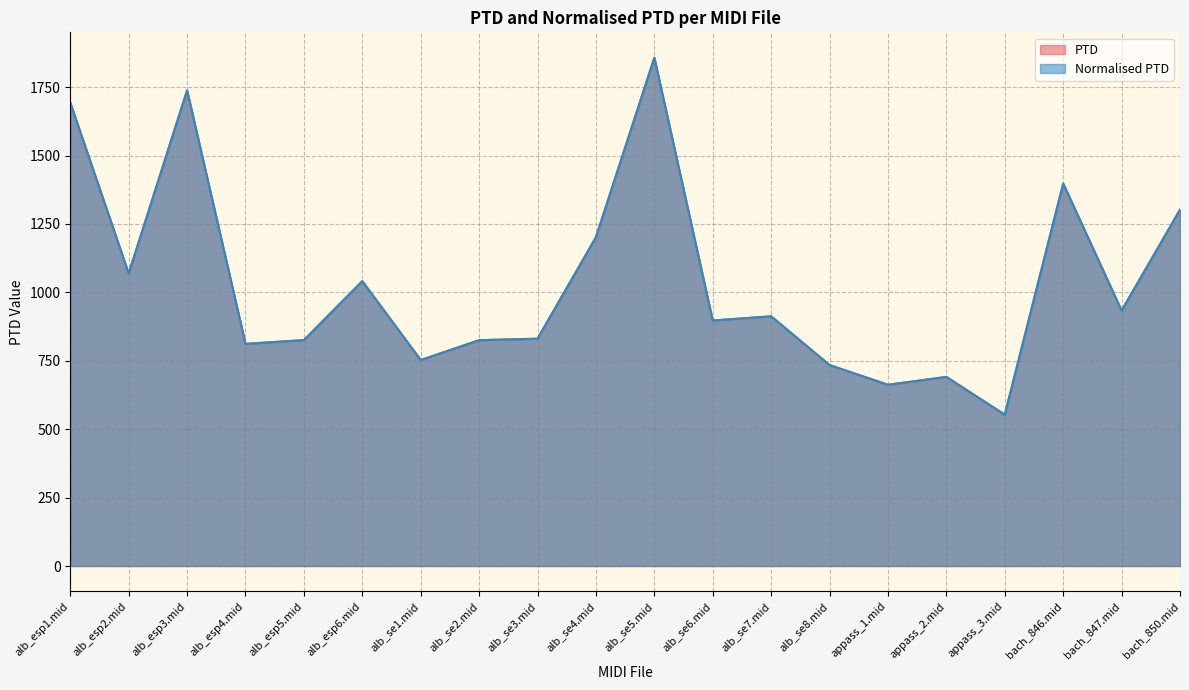

True or false: PTD has a value of 779.1 at alb_se4.mid.

False